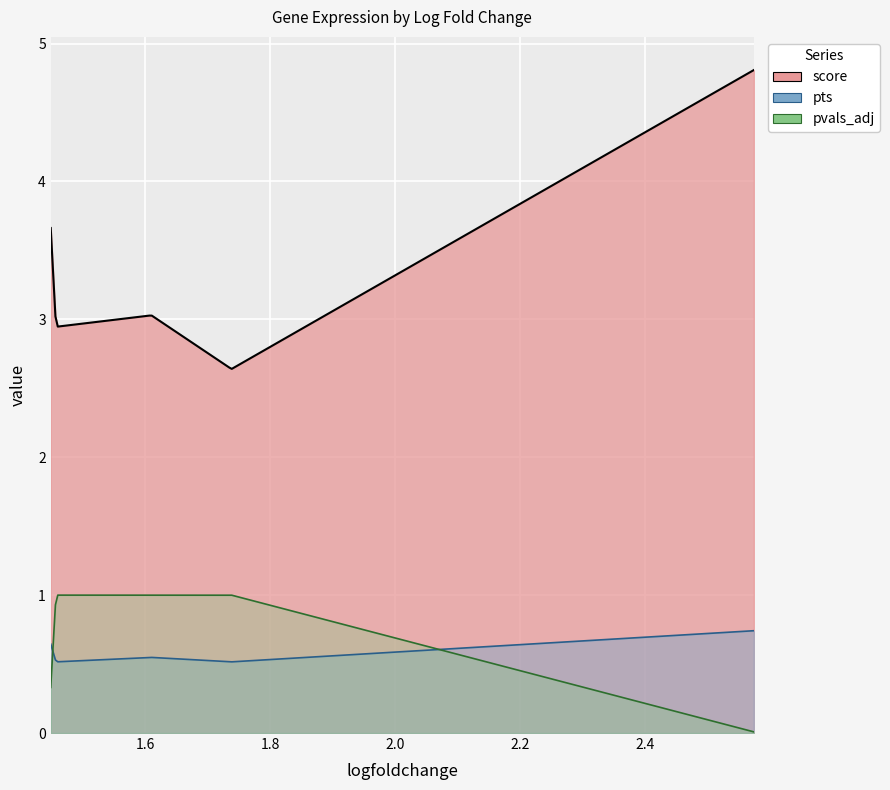

True or false: pvals_adj and score intersect in this chart.

False